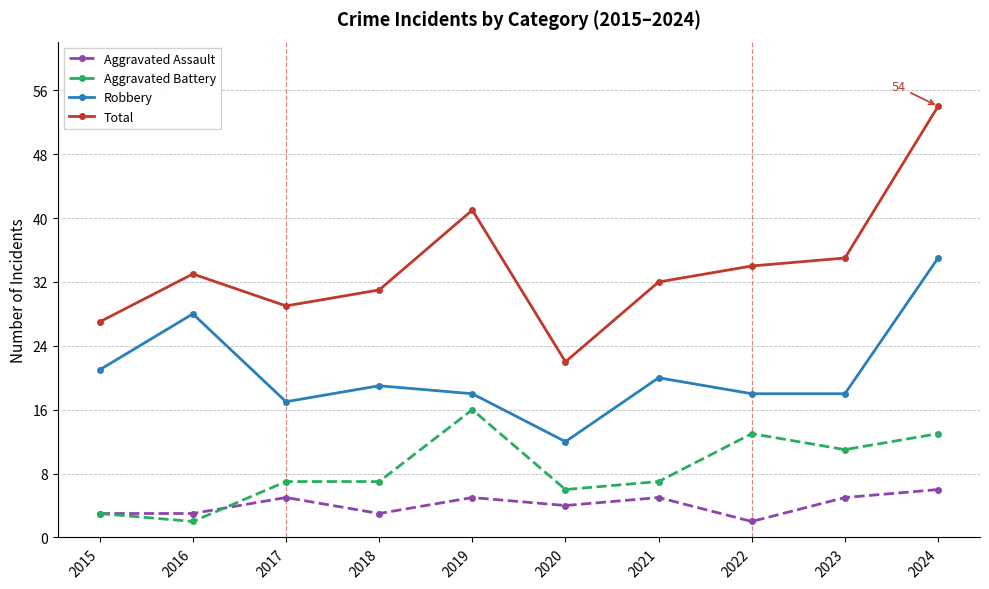

Reading left to right, list all the values displayed in this chart.

Aggravated Assault: 2015=3	2016=3	2017=5	2018=3	2019=5	2020=4	2021=5	2022=2	2023=5	2024=6
Aggravated Battery: 2015=3	2016=2	2017=7	2018=7	2019=16	2020=6	2021=7	2022=13	2023=11	2024=13
Robbery: 2015=21	2016=28	2017=17	2018=19	2019=18	2020=12	2021=20	2022=18	2023=18	2024=35
Total: 2015=27	2016=33	2017=29	2018=31	2019=41	2020=22	2021=32	2022=34	2023=35	2024=54